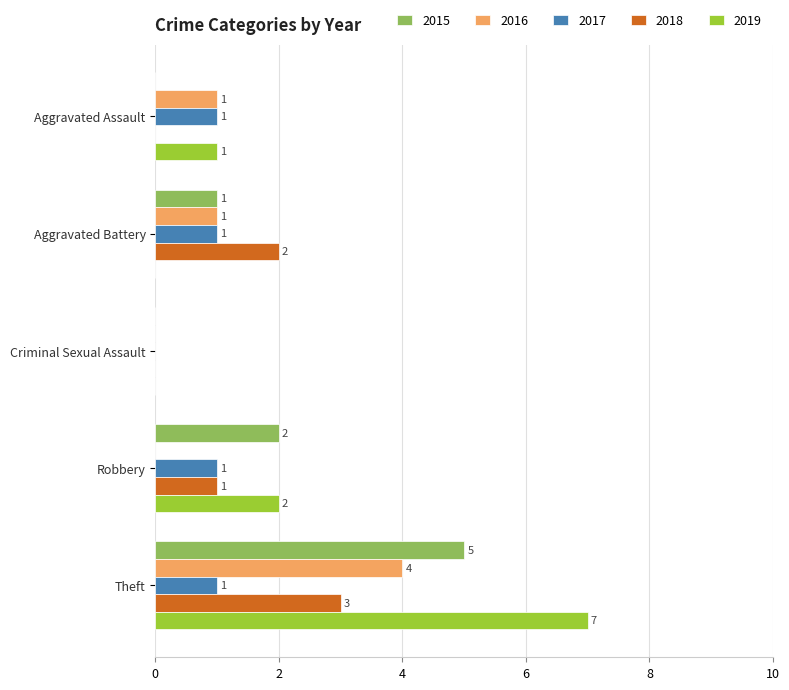

At which label is 2018 closest to 1?

Robbery